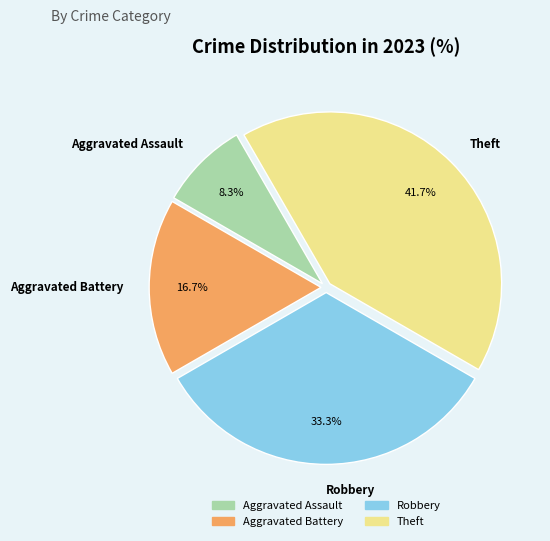

How many segments does this pie chart have?

4